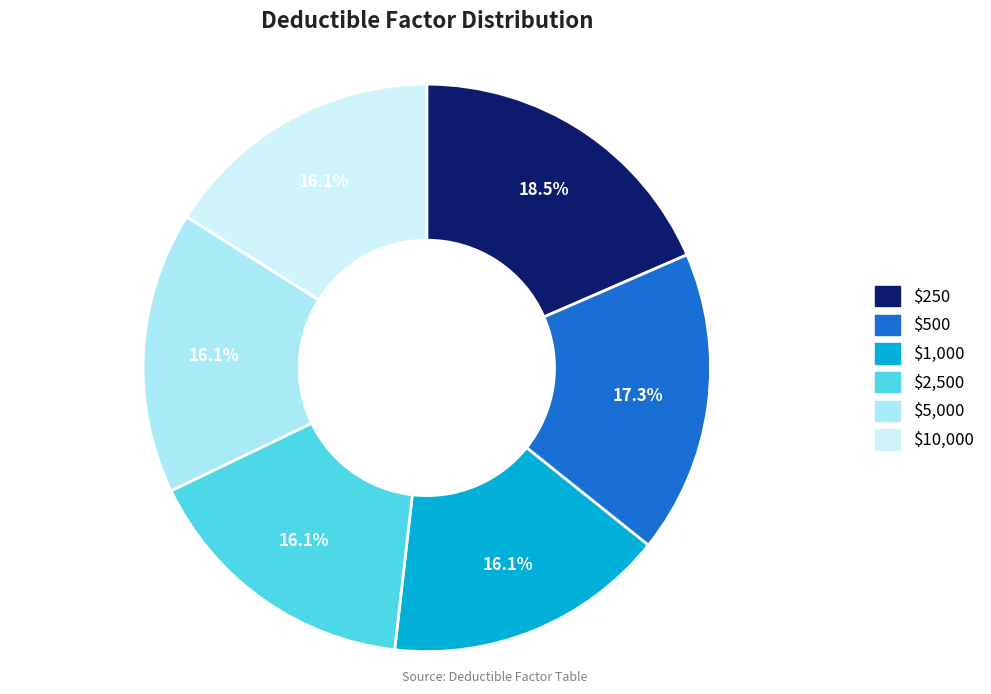

Which slice is the largest?

$250